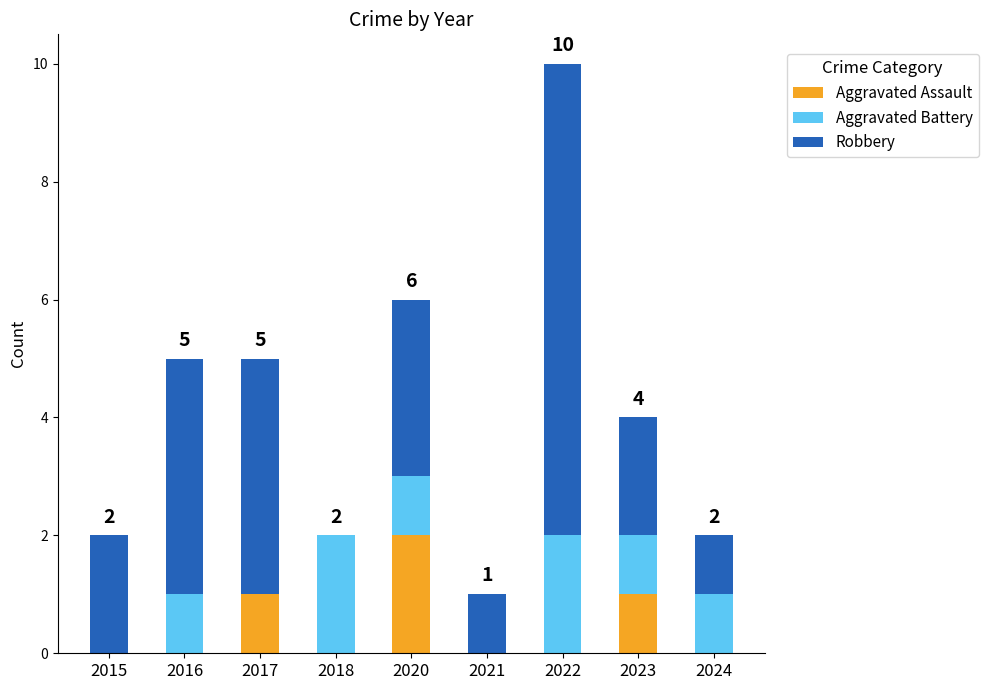

What are all the series names shown in the legend?

Aggravated Assault, Aggravated Battery, Robbery